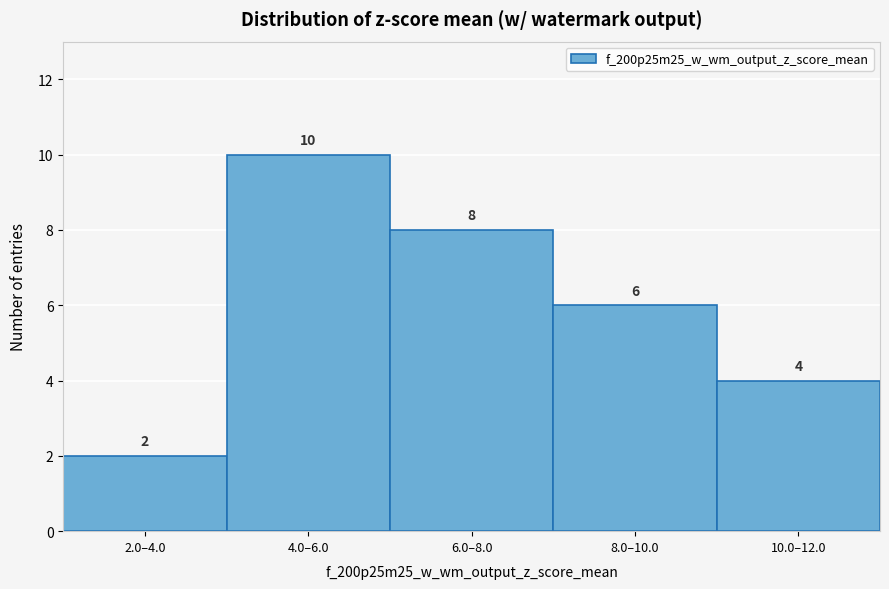

Reading right to left, extract all data points from this chart.

4	6	8	10	2